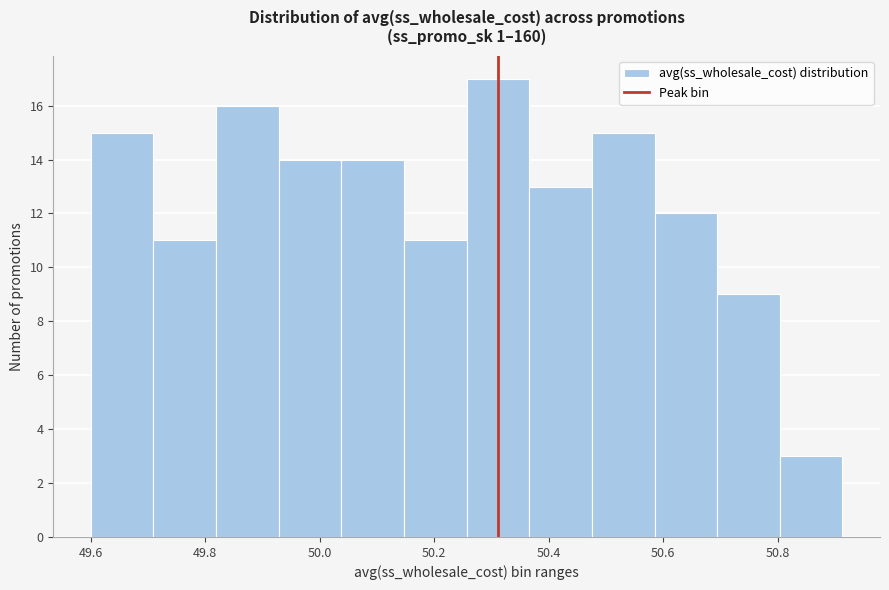

How tall is the bar that spans 50.14 to 50.26 on the x-axis? Neither the bar edges nor the heights are printed on the chart, so give them approximately, as read against the axes.

11